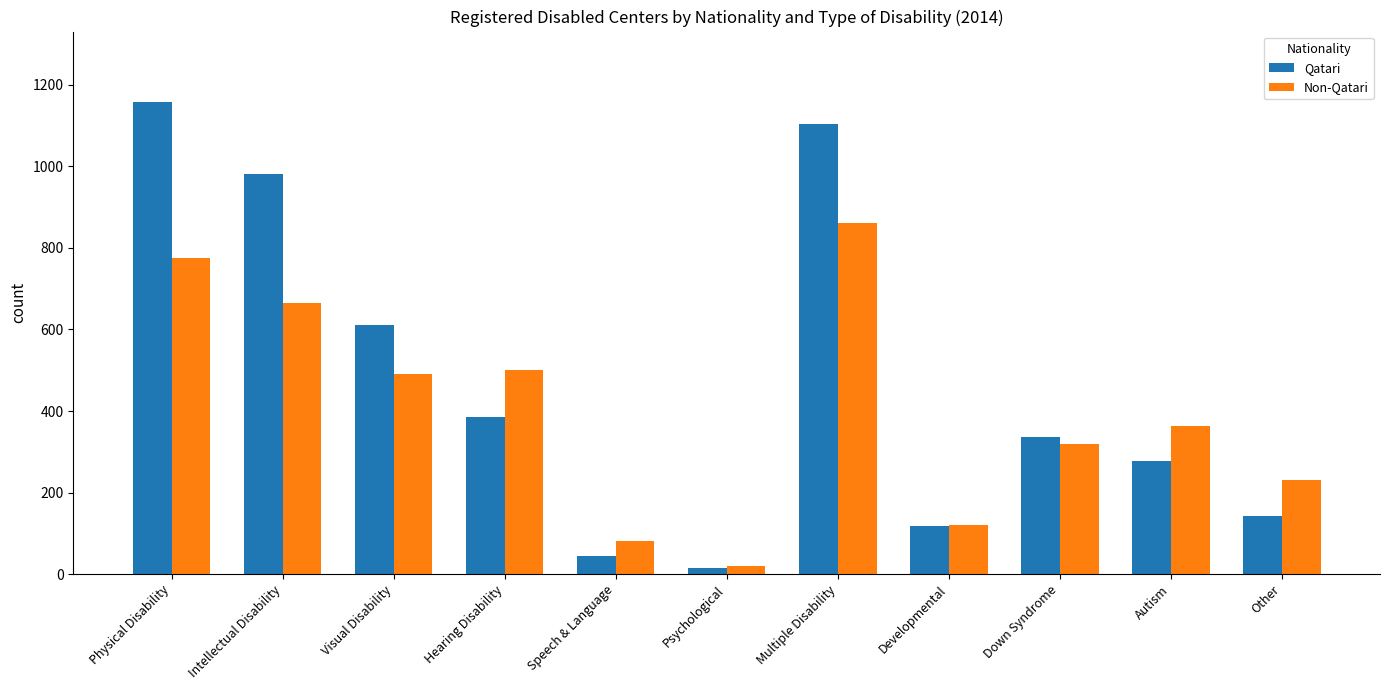

Which series has the largest range (max minus min)?

Qatari